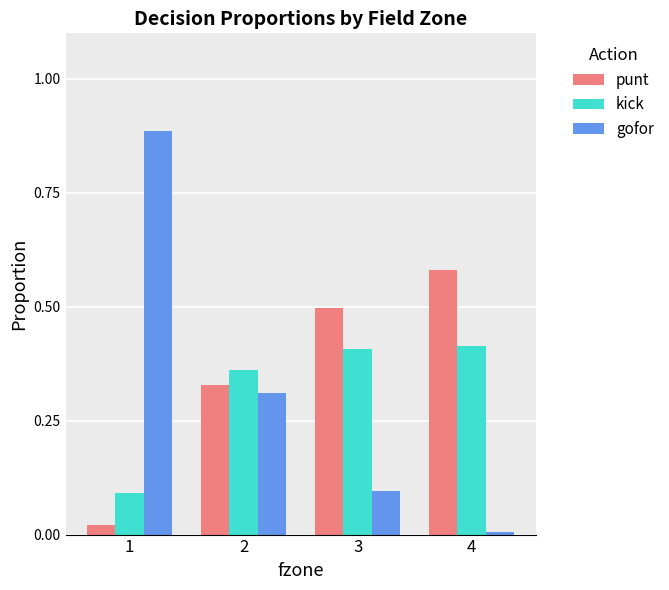

The value of punt at 2 is 0.2. True or false?

False